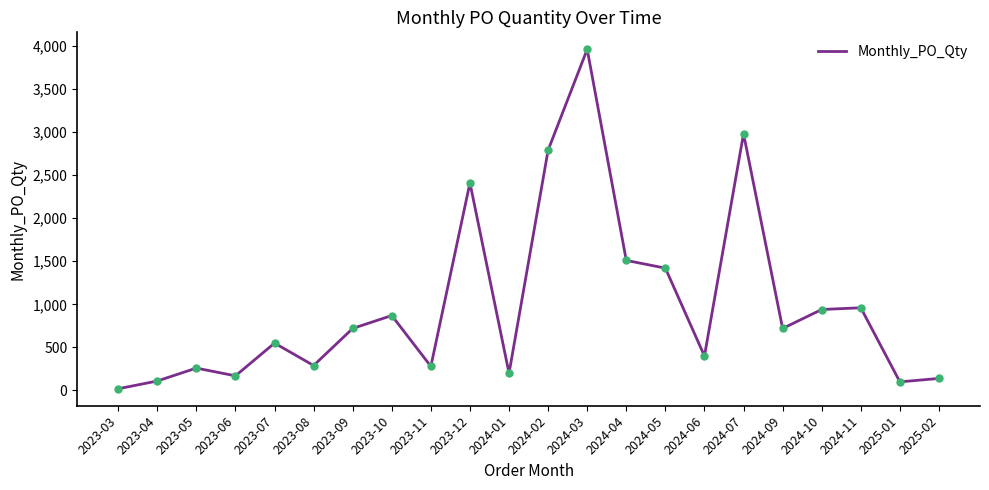

Approximately how many times larger is the value at 2024-07 compared to 2024-05?

2.1